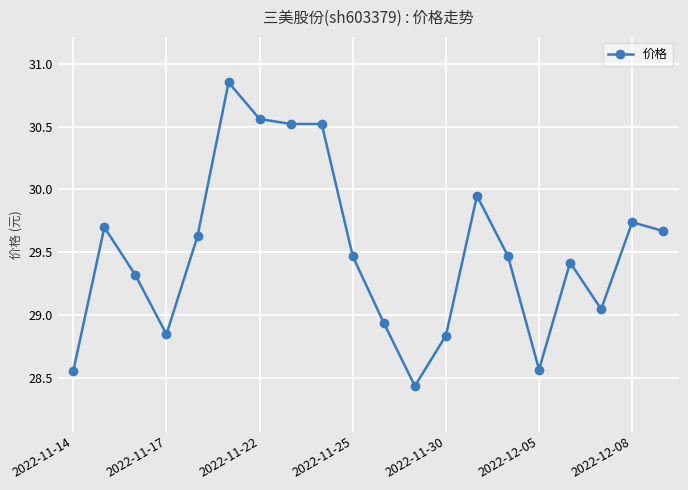

Count the number of values greater than 29.

14